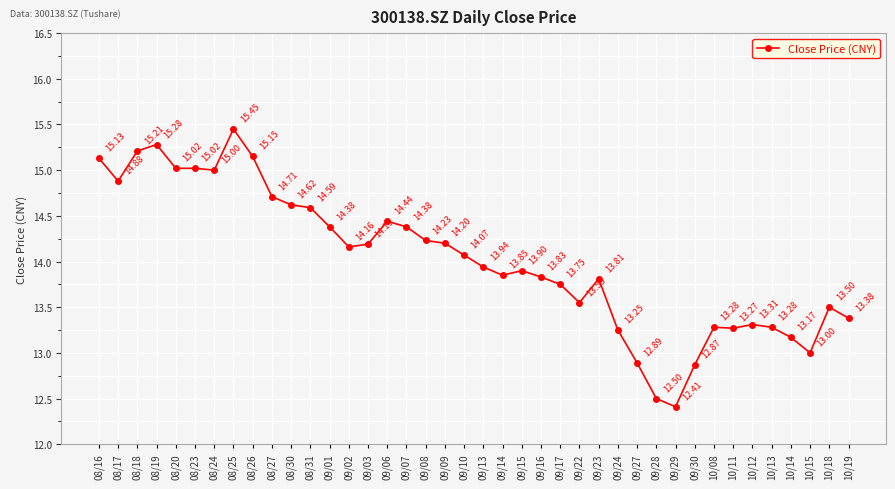

True or false: there are more than 2 points higher than both neighbors.

True